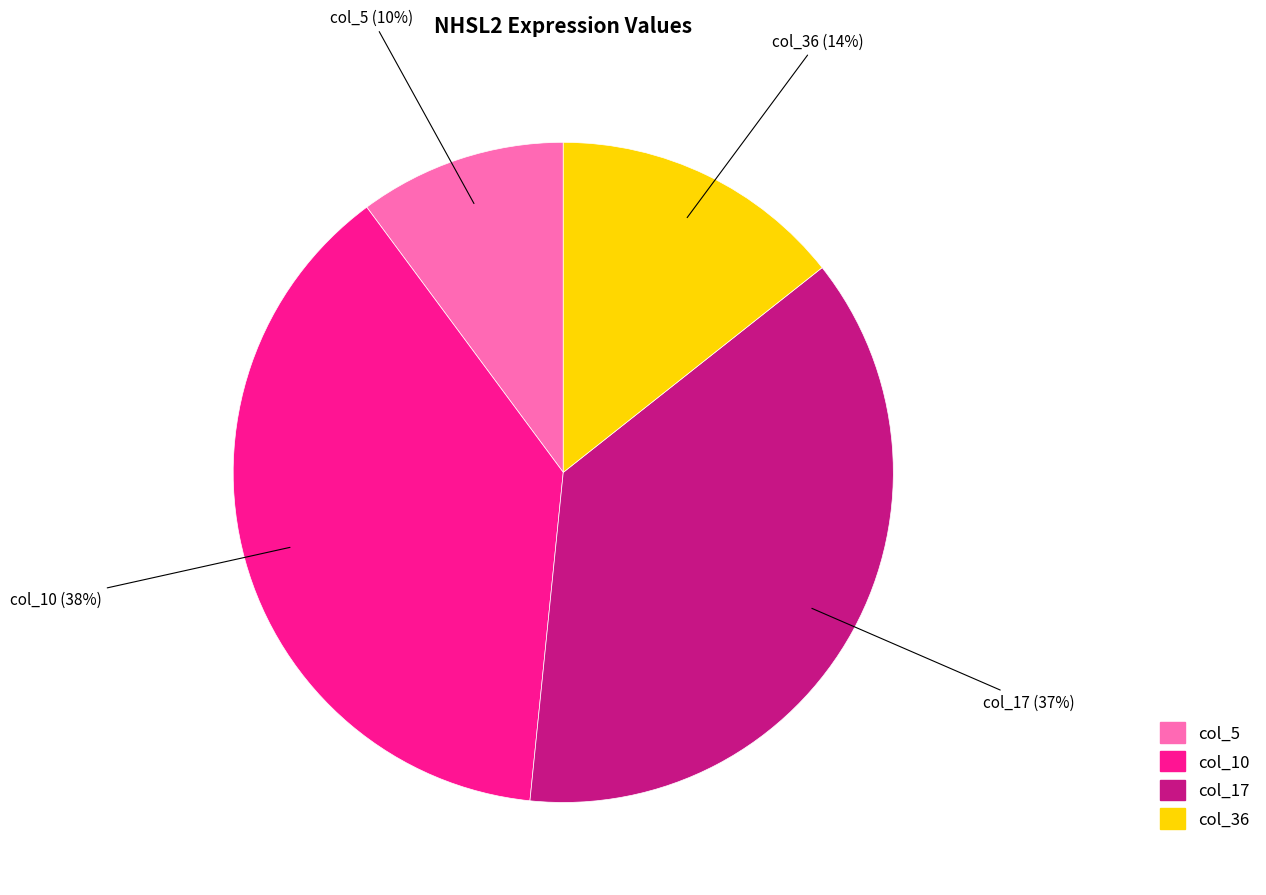

Does any single category account for the majority?

No